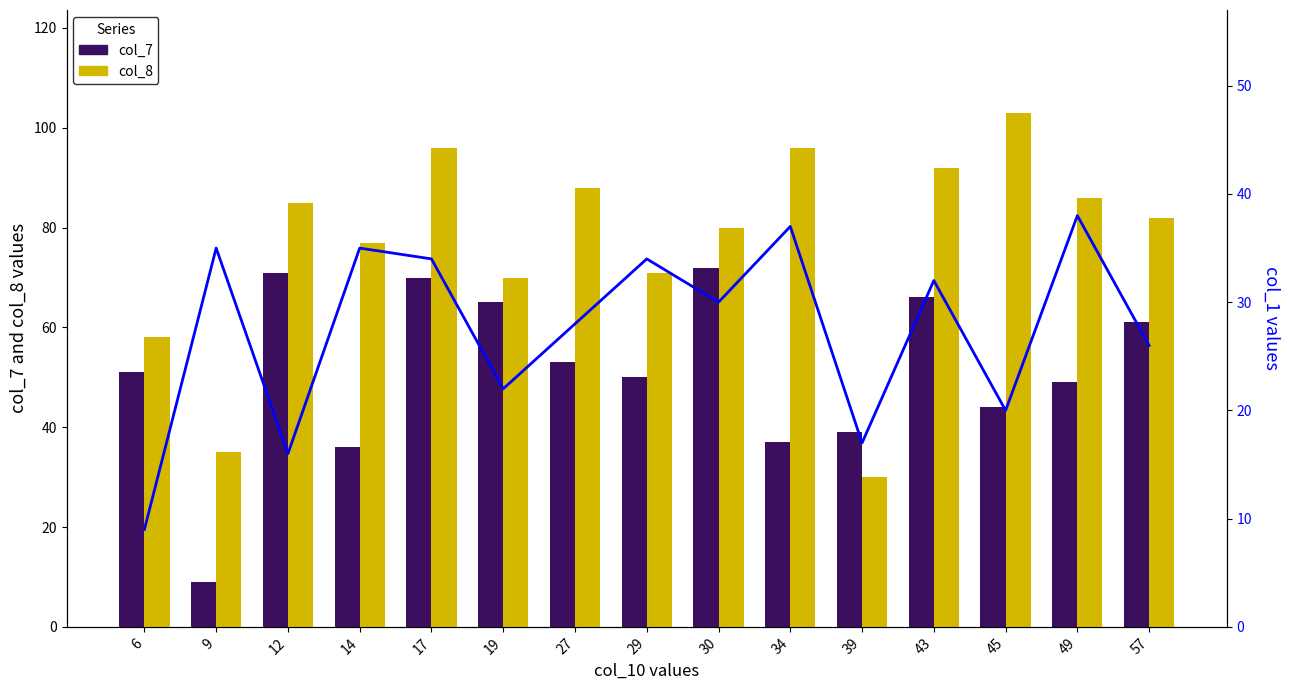

Reading right to left, extract all data points from this chart.

col_7: 57=61	49=49	45=44	43=66	39=39	34=37	30=72	29=50	27=53	19=65	17=70	14=36	12=71	9=9	6=51
col_8: 57=82	49=86	45=103	43=92	39=30	34=96	30=80	29=71	27=88	19=70	17=96	14=77	12=85	9=35	6=58
col_1 (line): 57=26	49=38	45=20	43=32	39=17	34=37	30=30	29=34	27=28	19=22	17=34	14=35	12=16	9=35	6=9